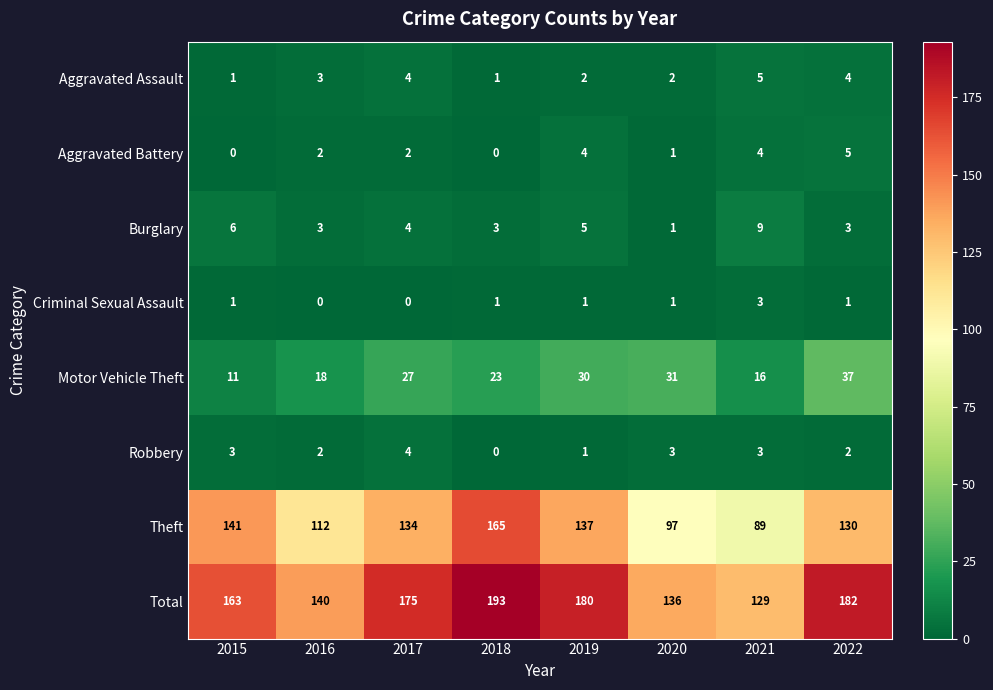

Is it true that Aggravated Battery equals 3 at 2016?

False